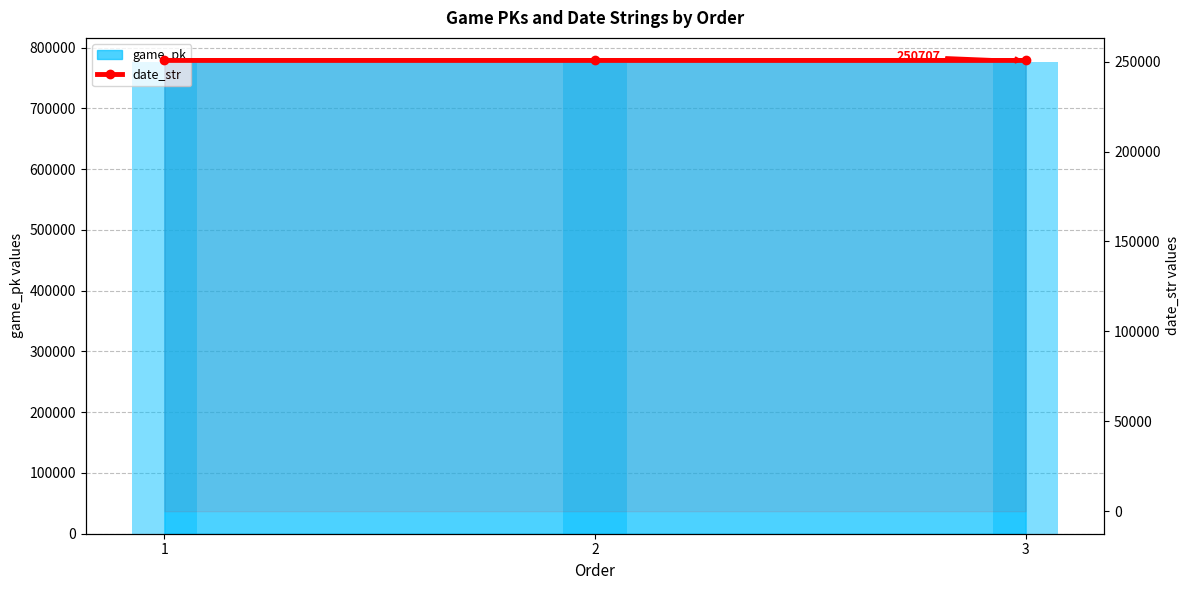

What is the average value?

250708